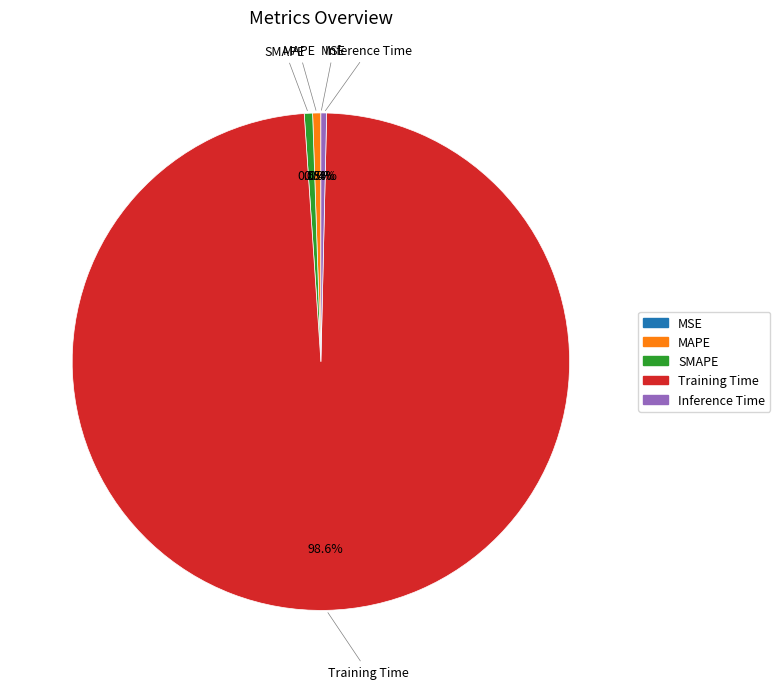

Count the number of slices in the pie.

5